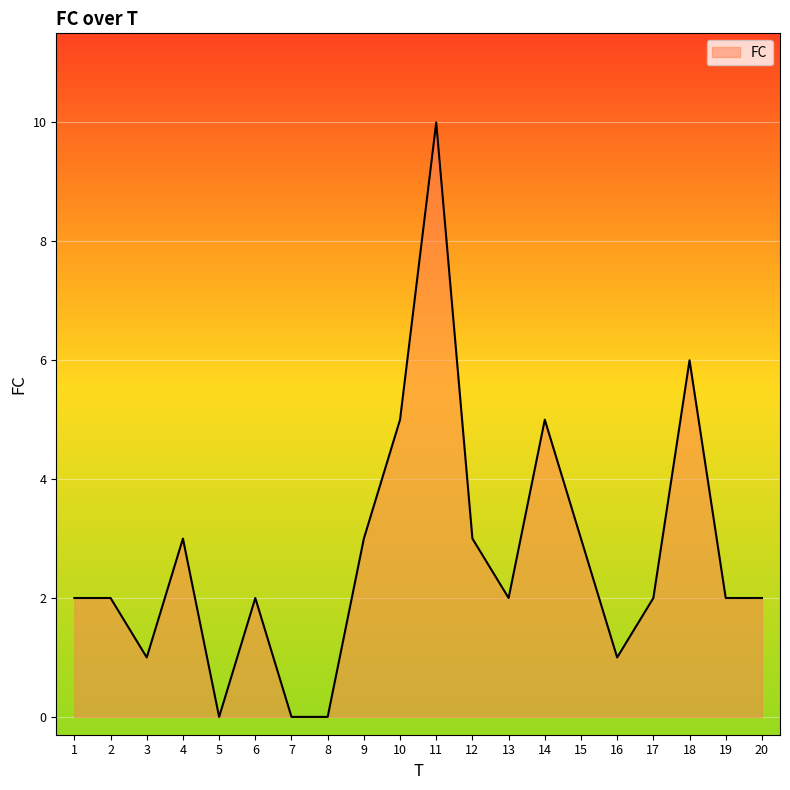

The value at 15 is 3. True or false?

True